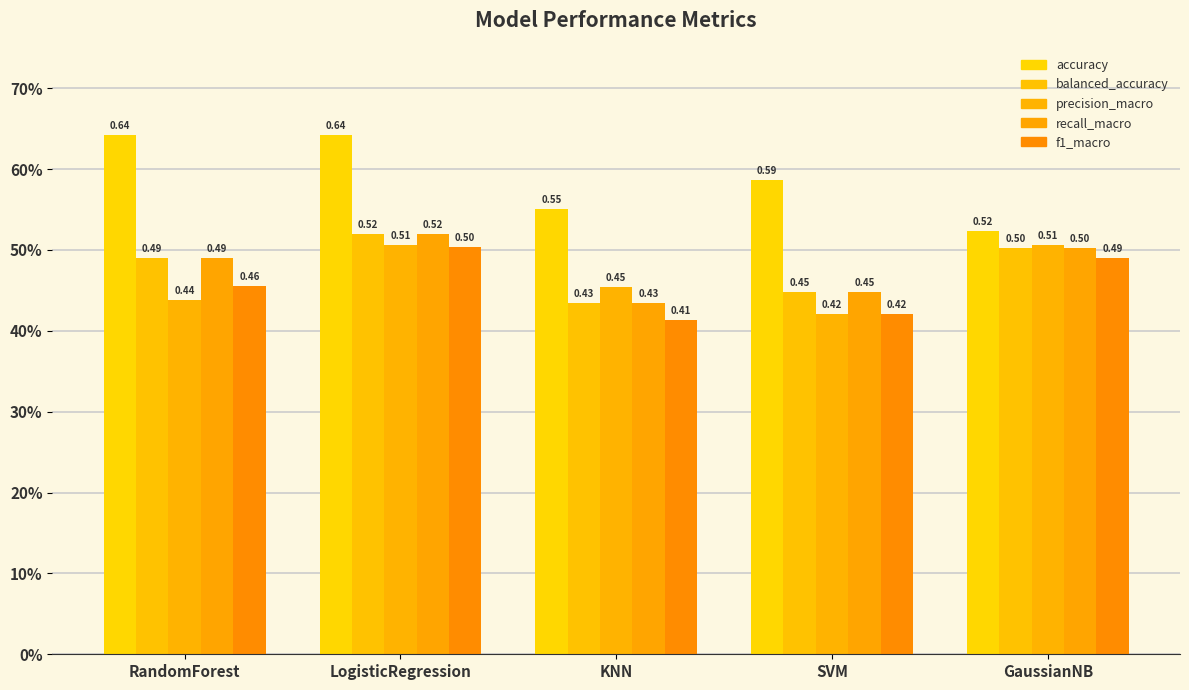

Are the bars grouped side by side (vs. stacked)?

Yes